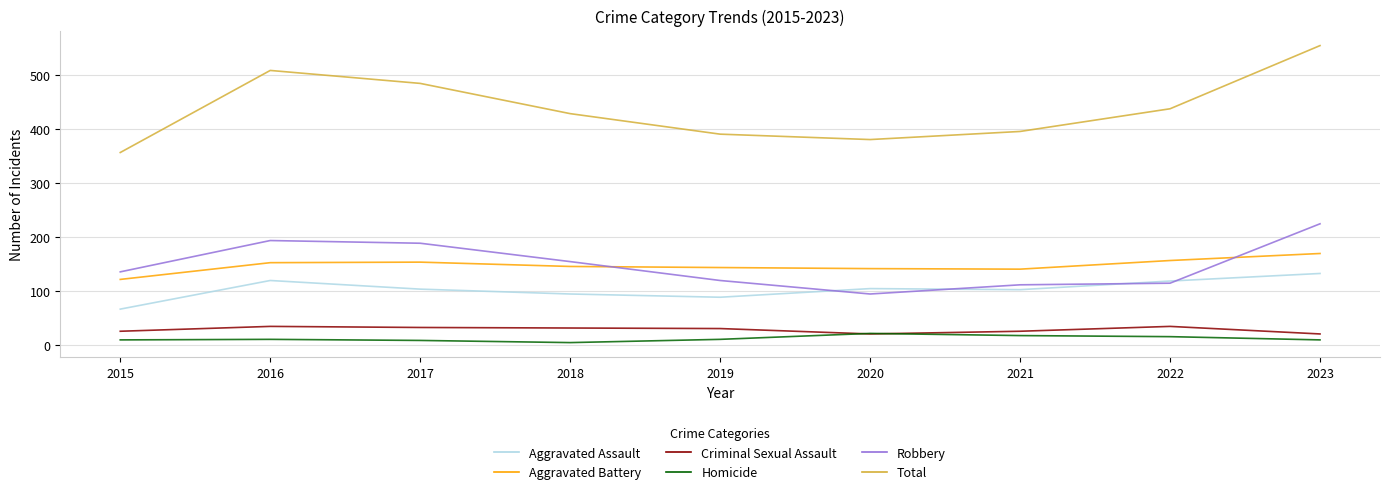

What is the maximum value for Total?

554